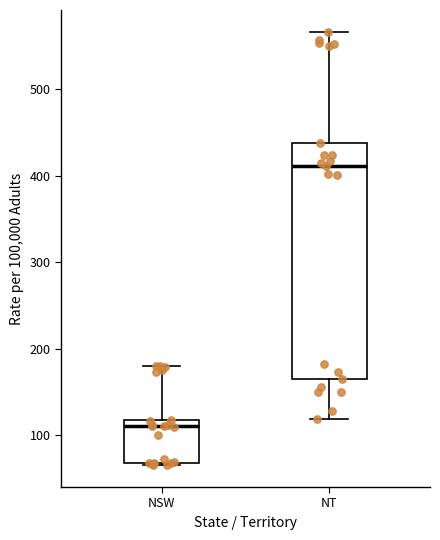

Reading left to right, read every box against the y-axis: the position of its median line, the range the box covers, and the ends of its whiskers. The values are not printed on the chart, so give them approximately, as read against the axis.

NSW: median 110, box 70 to 120, whiskers 70 (just below the box's lower edge) to 180
NT: median 410, box 170 to 440, whiskers 120 to 570